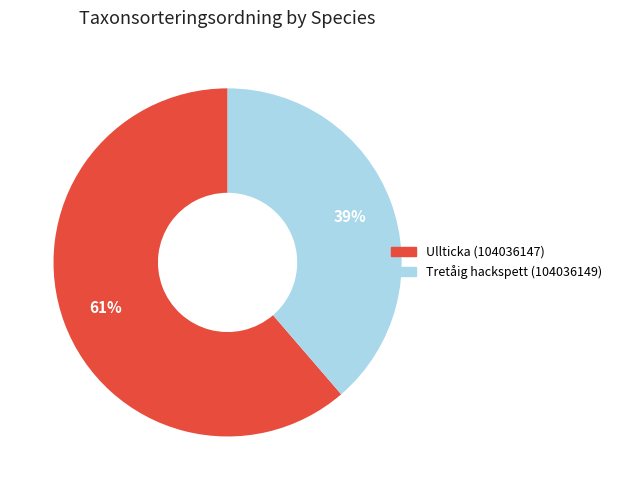

Does Tretåig hackspett (104036149) account for over 50% of the chart?

No